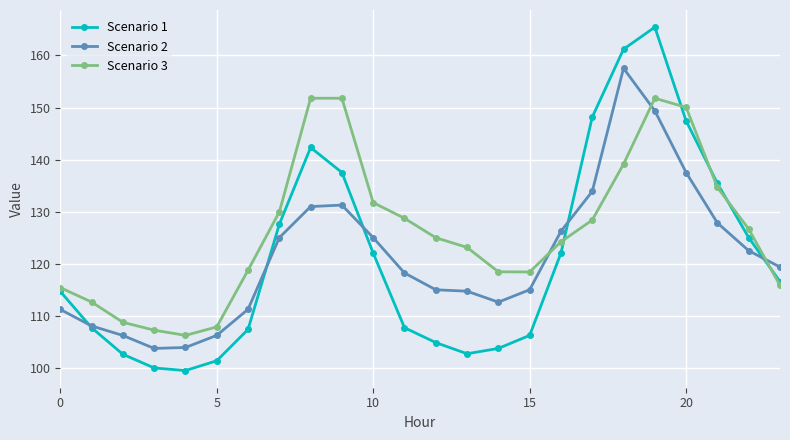

Which series has the largest total across all categories?

Scenario 3